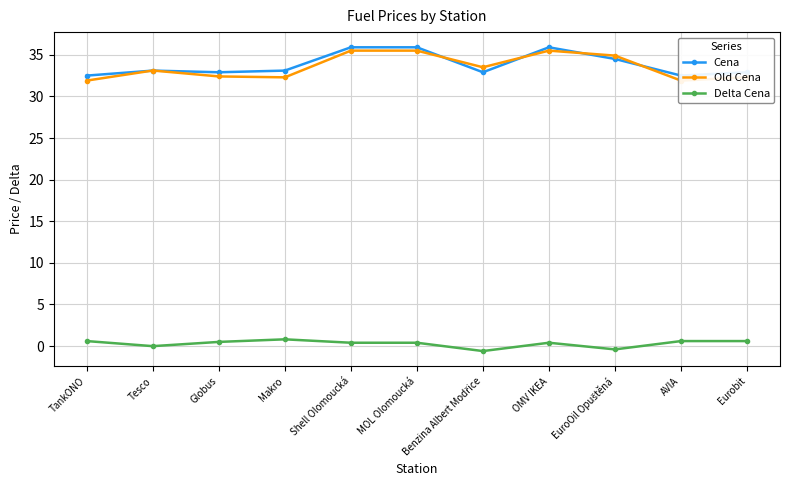

Where is Old Cena nearest to the value 33?

Tesco